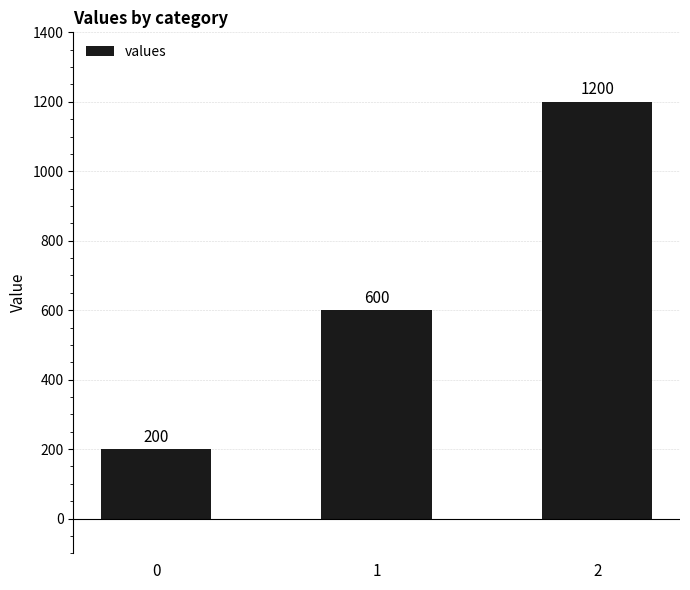

The chart shows a value of 600 at 1. True or false?

True